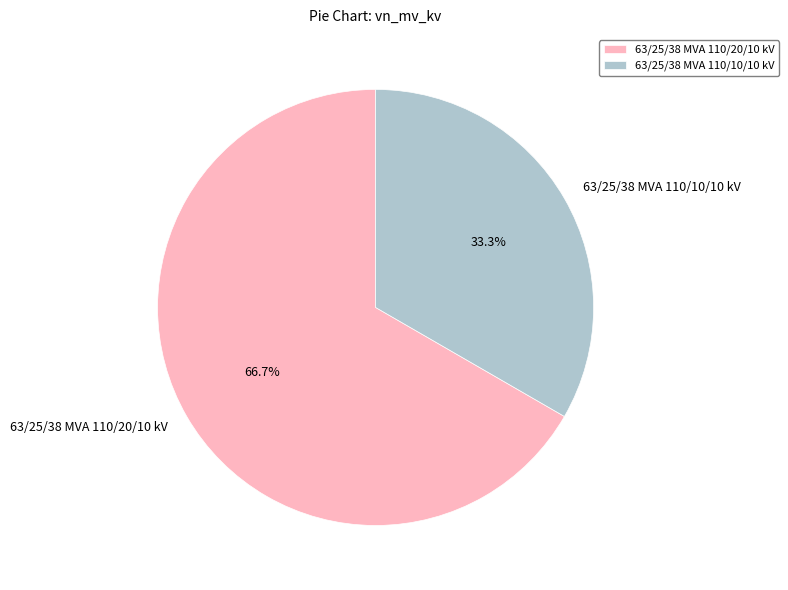

How much of the chart is everything except 63/25/38 MVA 110/10/10 kV?

66.7%